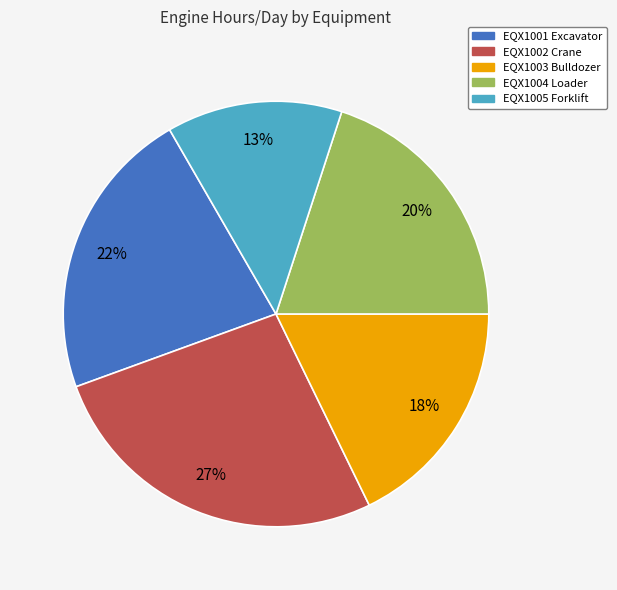

To the nearest percent, what is the combined percentage of EQX1001 Excavator and EQX1002 Crane?

49%